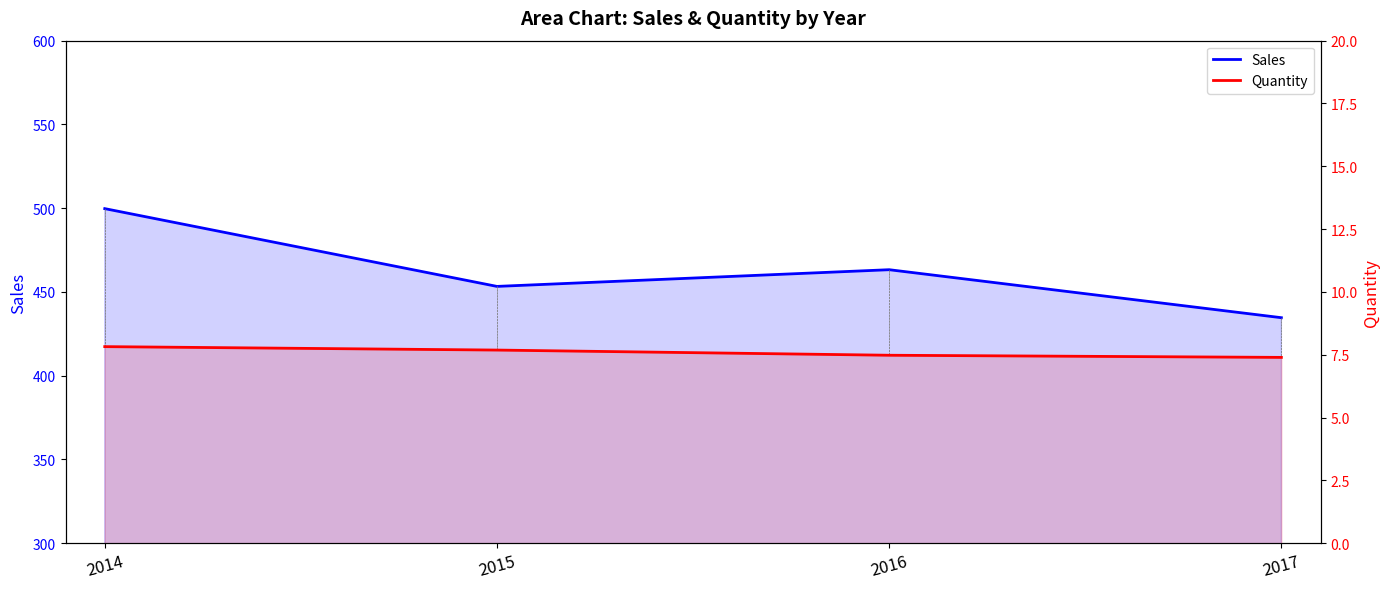

How many series are shown in this chart?

2